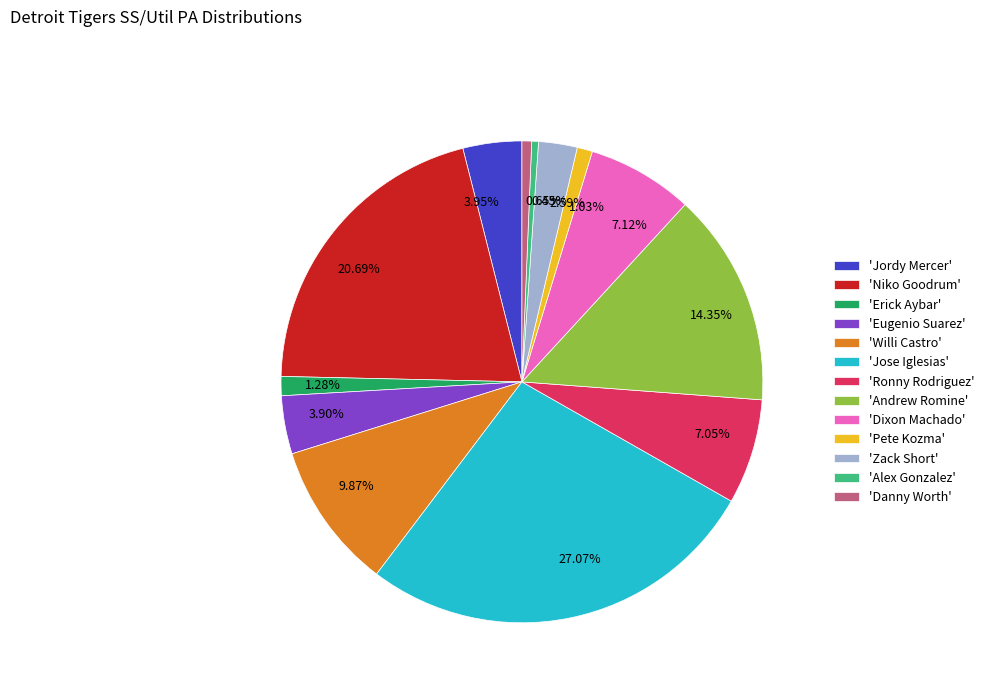

Does any single category account for the majority?

No